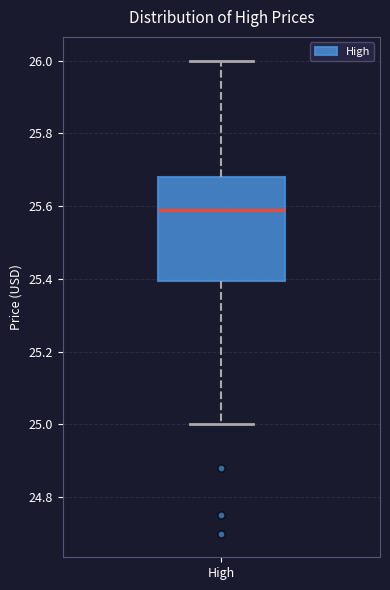

Transcribe this box plot: give where the median line is, the range the box spans, and where the two whiskers end, as read against the y-axis. The values are not printed on the chart, so give them approximately, as read against the axis.

median 25.60, box 25.40 to 25.68, whiskers 25.00 to 26.00